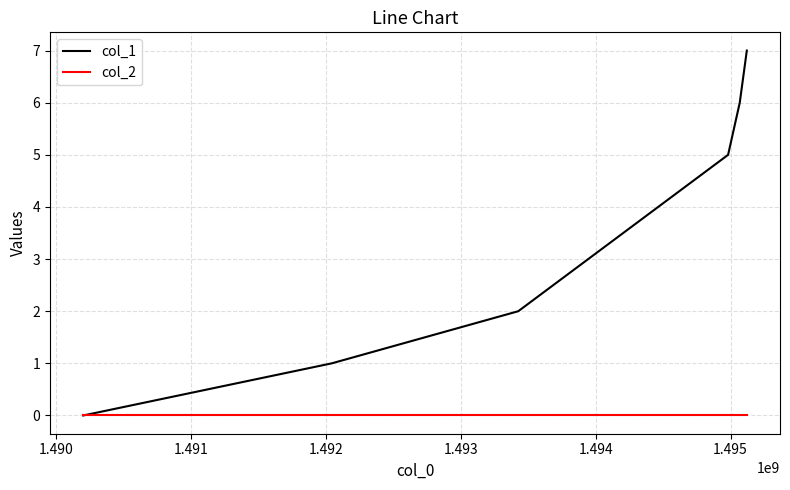

What is the greatest value displayed?

7